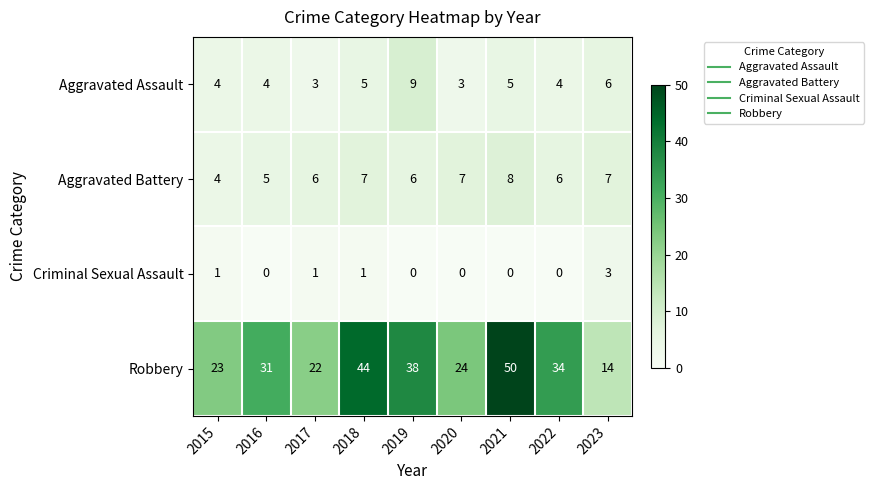

Rank the series by their maximum value, from highest to lowest.

Robbery, Aggravated Assault, Aggravated Battery, Criminal Sexual Assault